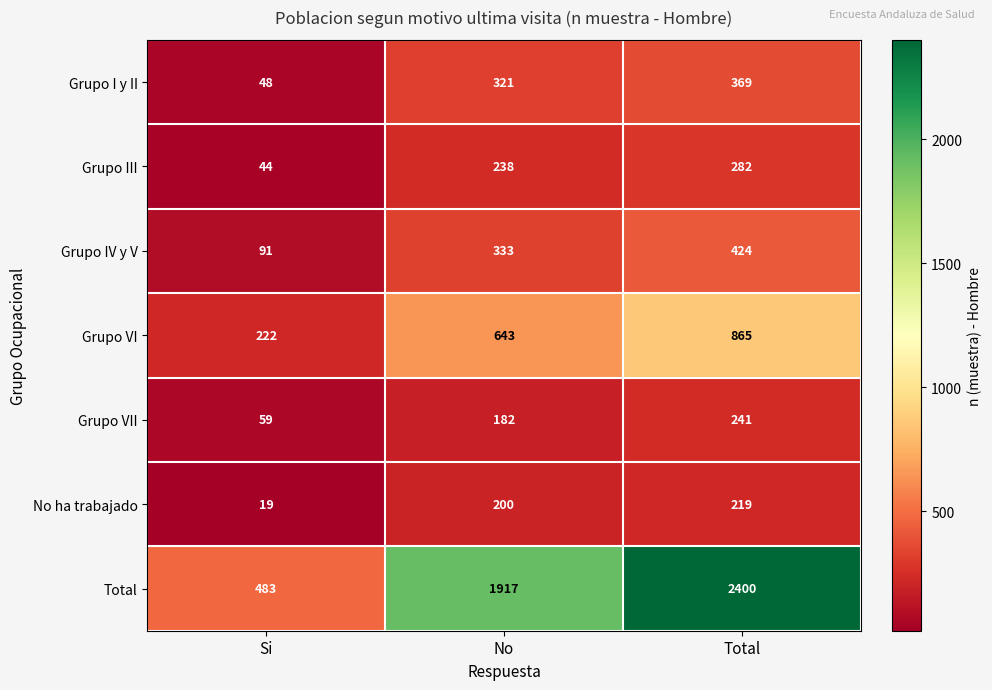

Rank the series by their maximum value, from highest to lowest.

Total, Grupo VI, Grupo IV y V, Grupo I y II, Grupo III, Grupo VII, No ha trabajado